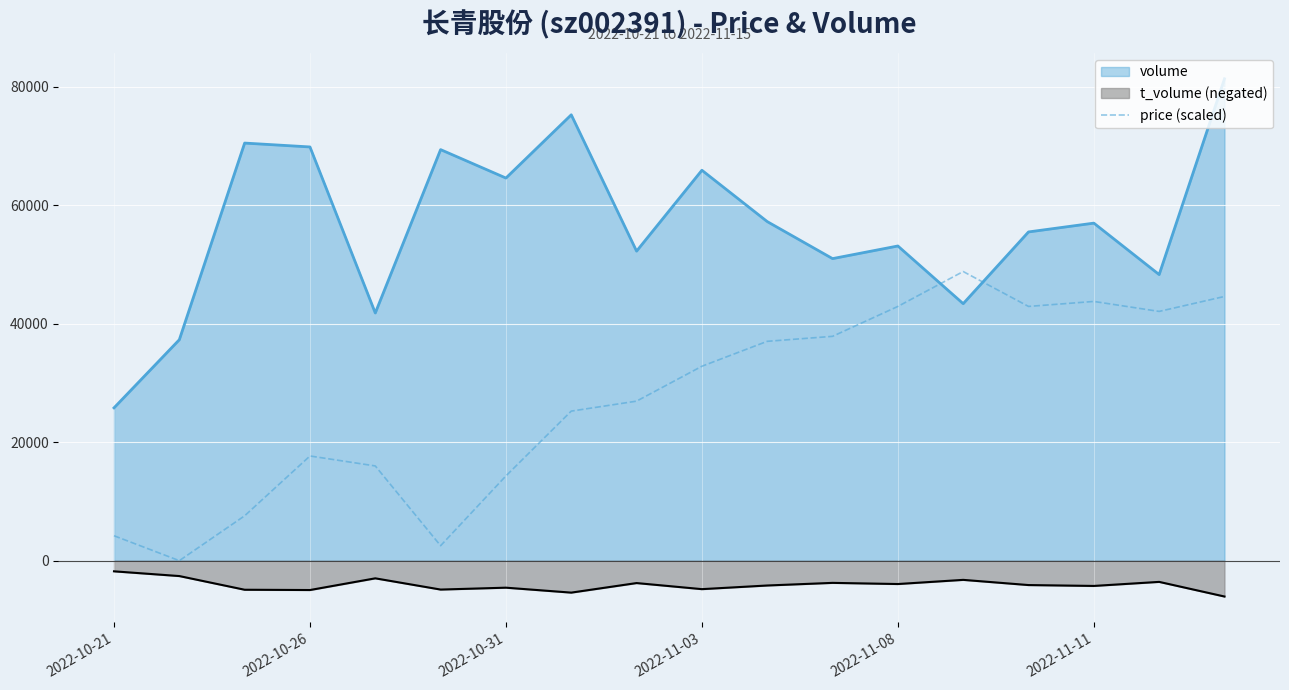

Which series has the largest total across all categories?

volume